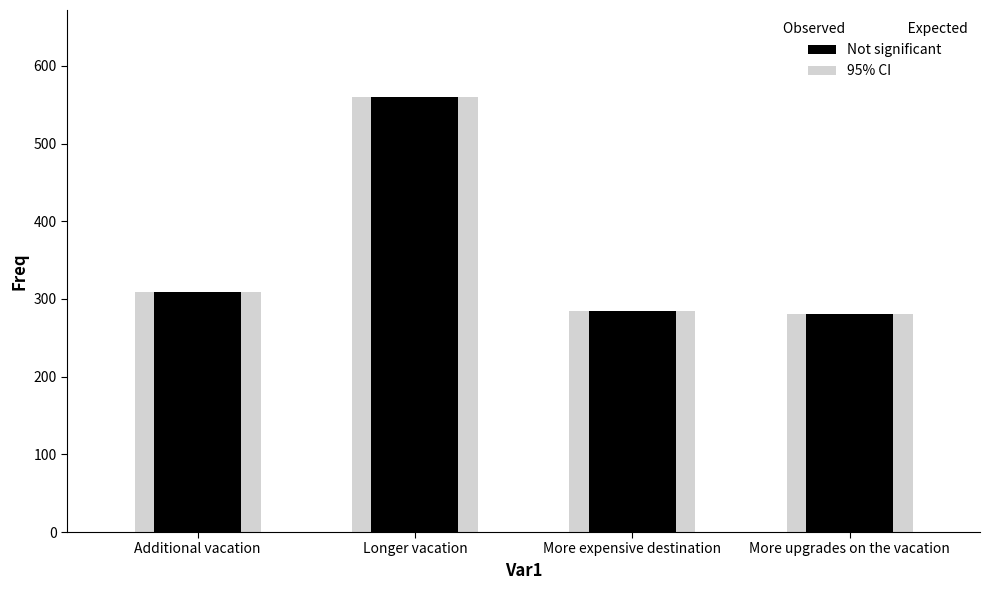

The value at Longer vacation is 560. True or false?

True